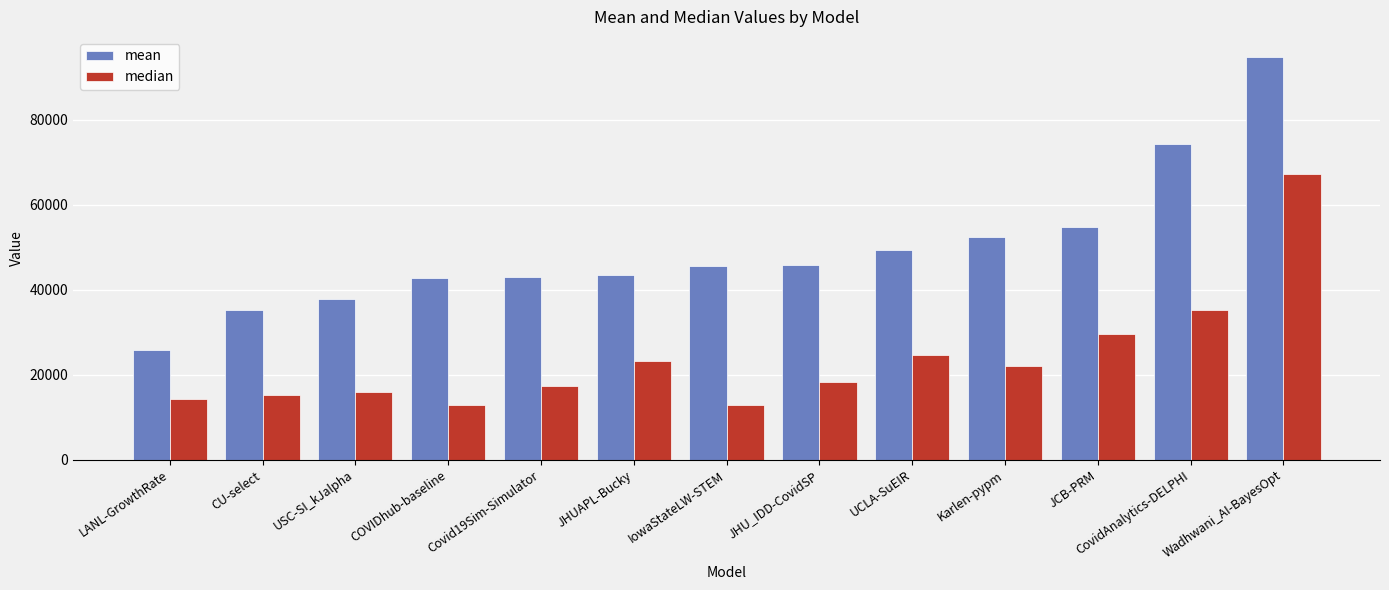

Which series changed the most between LANL-GrowthRate and Karlen-pypm?

mean